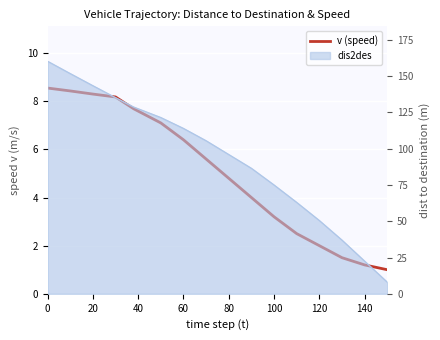

What is the average value?

5.0